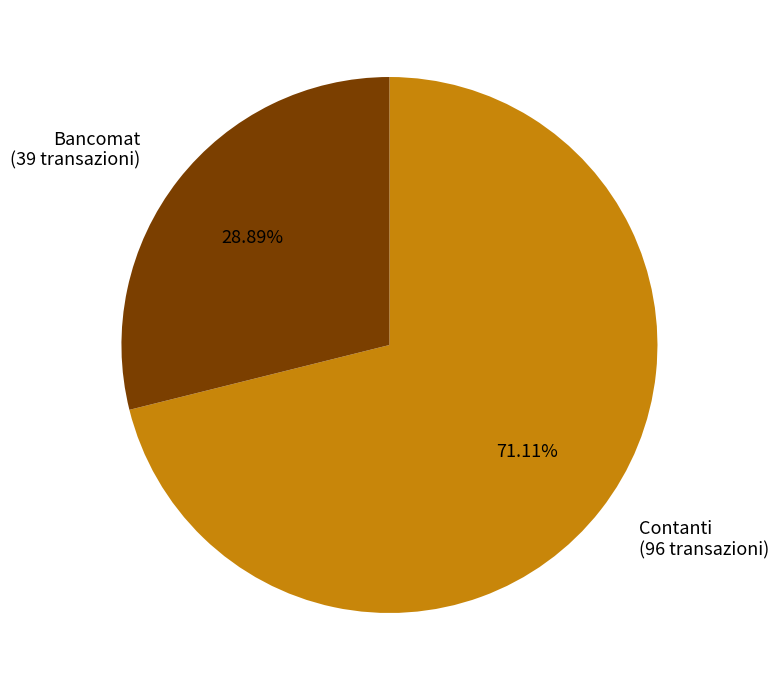

How many segments does this pie chart have?

2